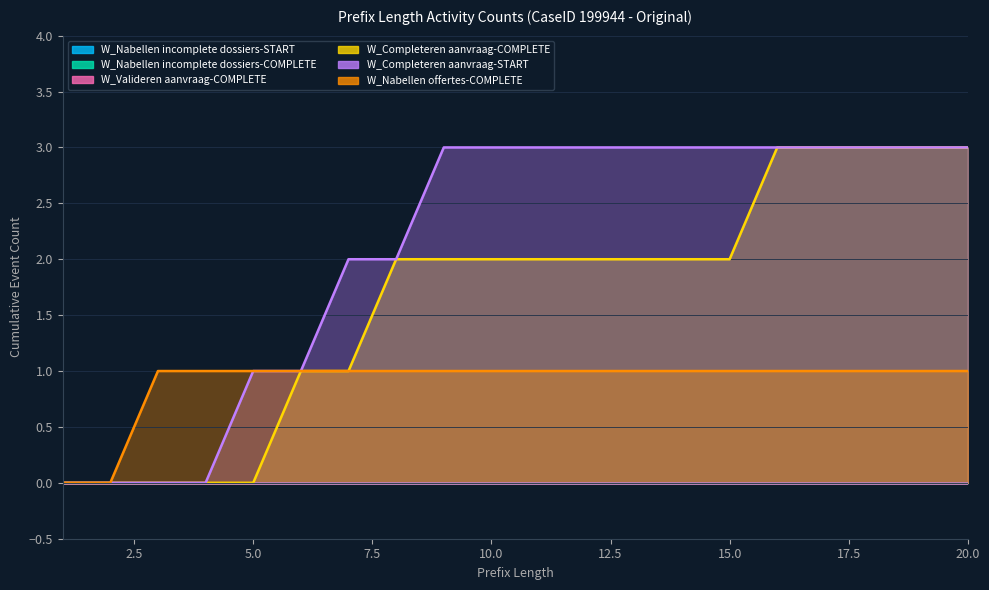

How many lines are shown in the chart?

3